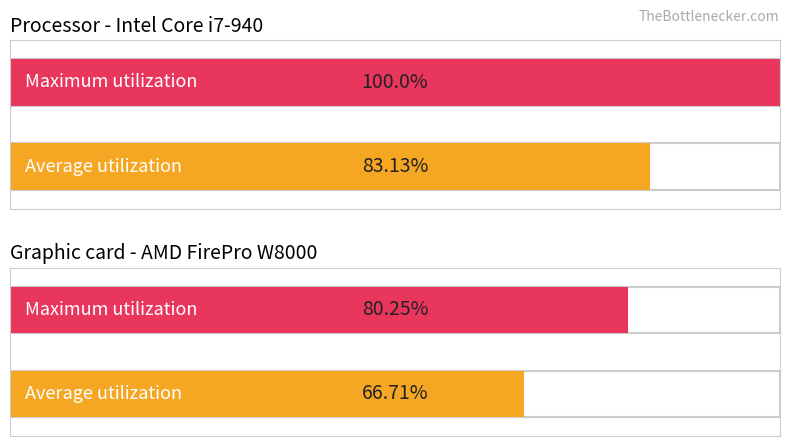

What are all the series names shown in the legend?

Processor - Intel Core i7-940, Graphic card - AMD FirePro W8000